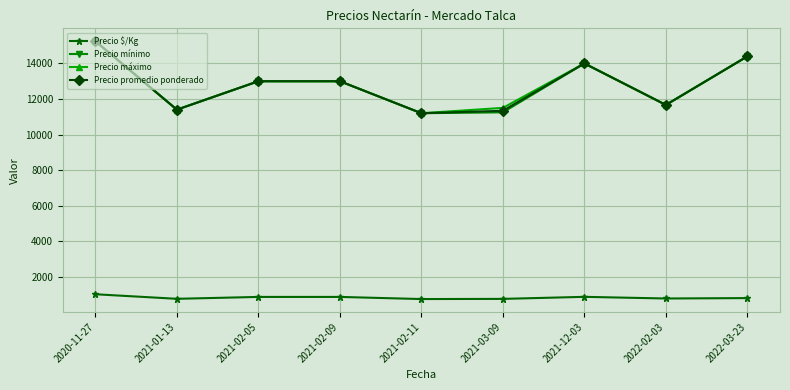

True or false: Precio mínimo and Precio $/Kg intersect in this chart.

False